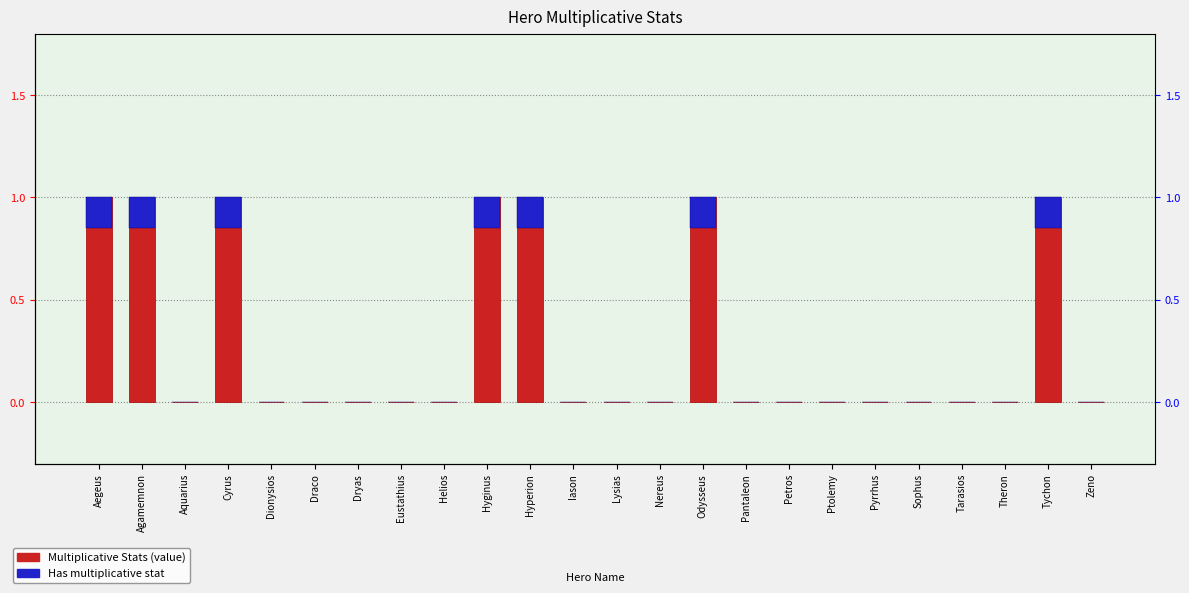

What position from the left is Aegeus?

1